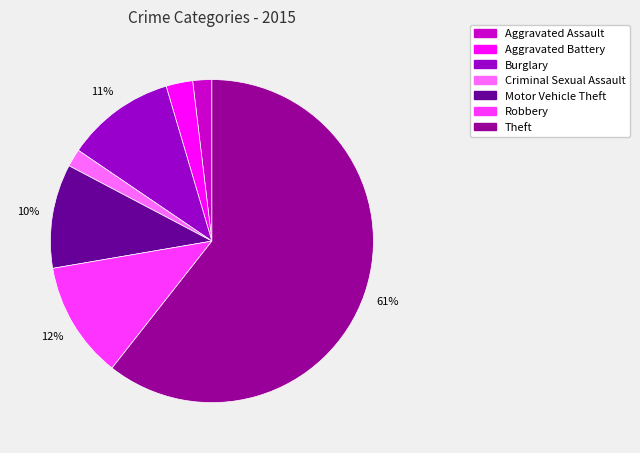

What percentage is the Robbery slice, to the nearest percent?

12%